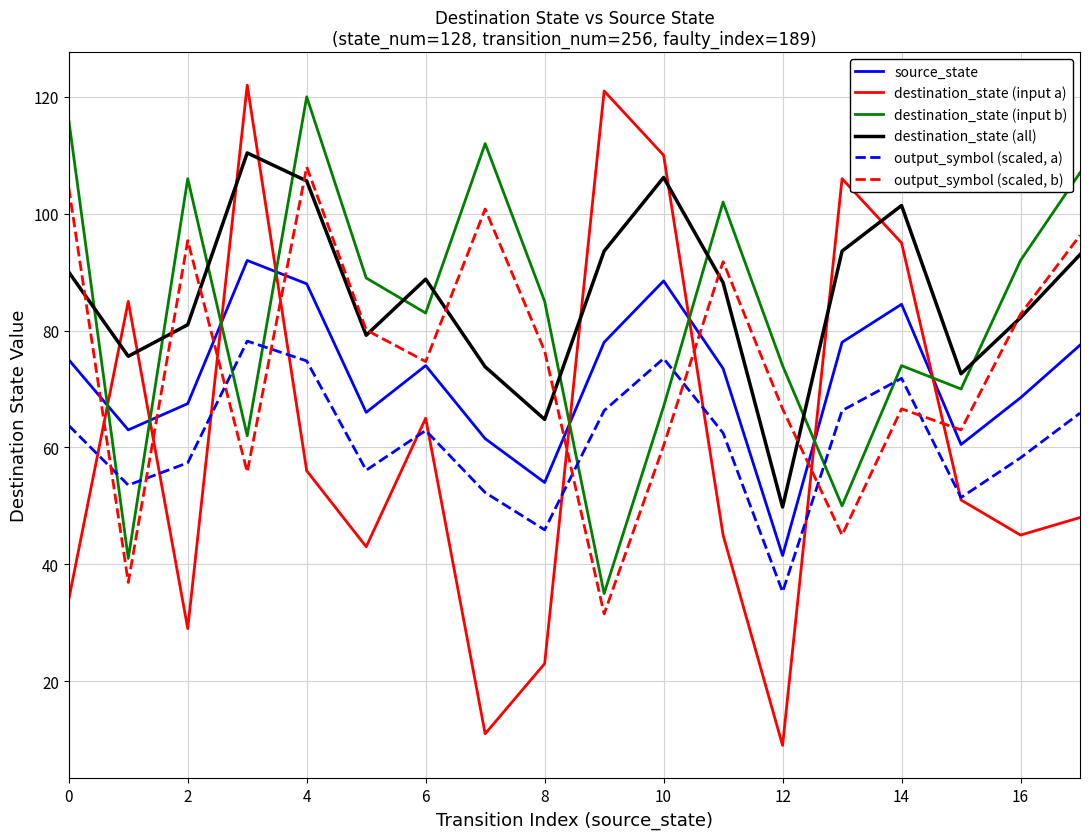

How many intersections are there between destination_state (input a) and source_state?

8